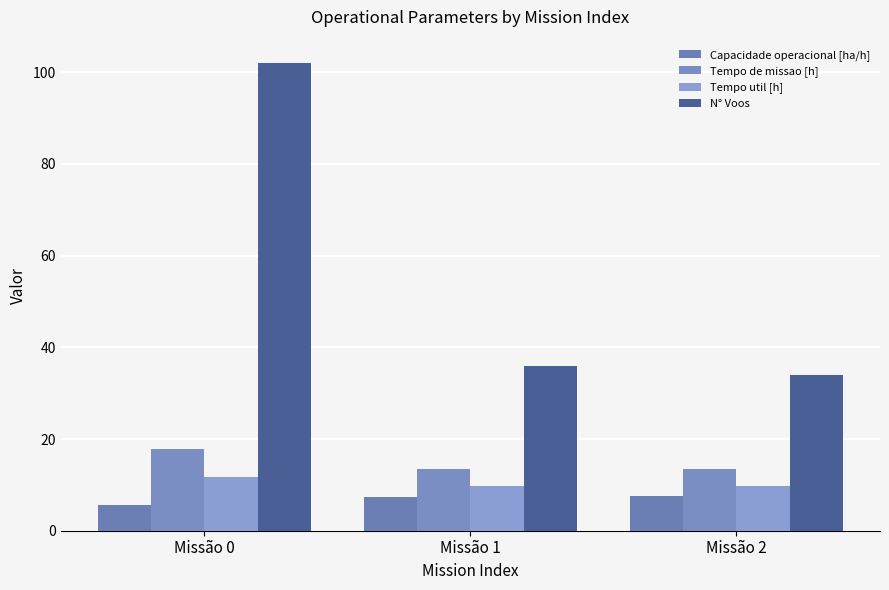

How many bars are there in each group?

4